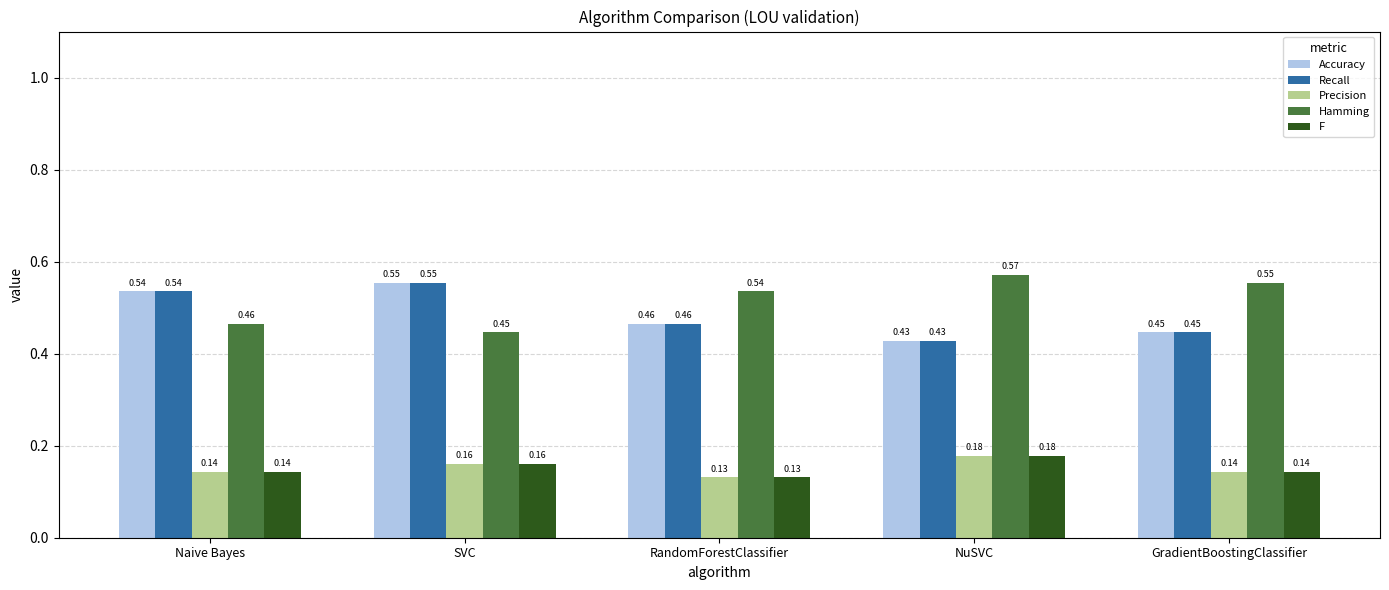

How many bars are there in total?

25